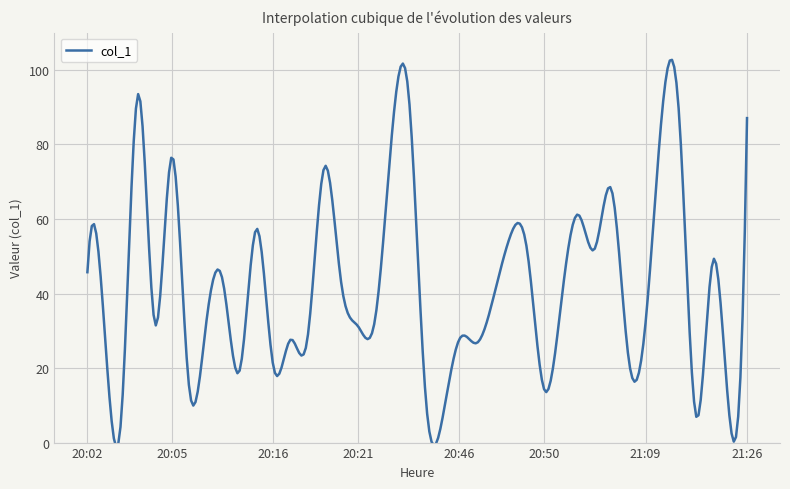

The value at 20:12 is 24.3. True or false?

False